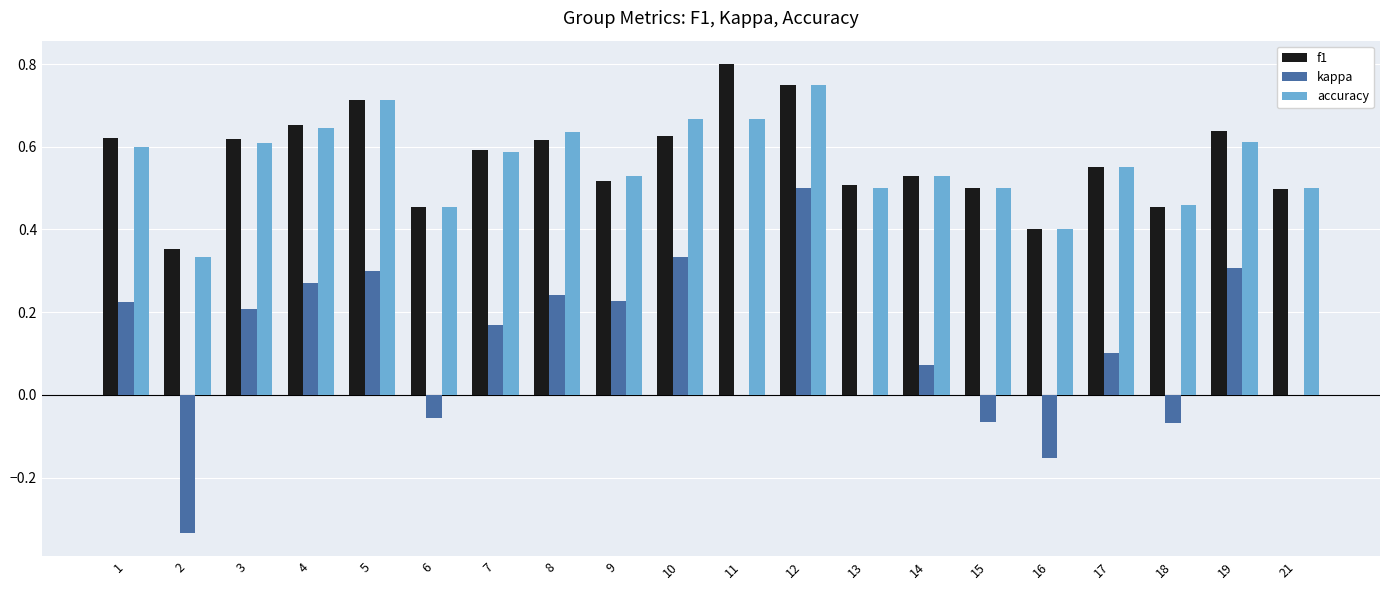

True or false: f1 has a value of 0.6 at 1.

True